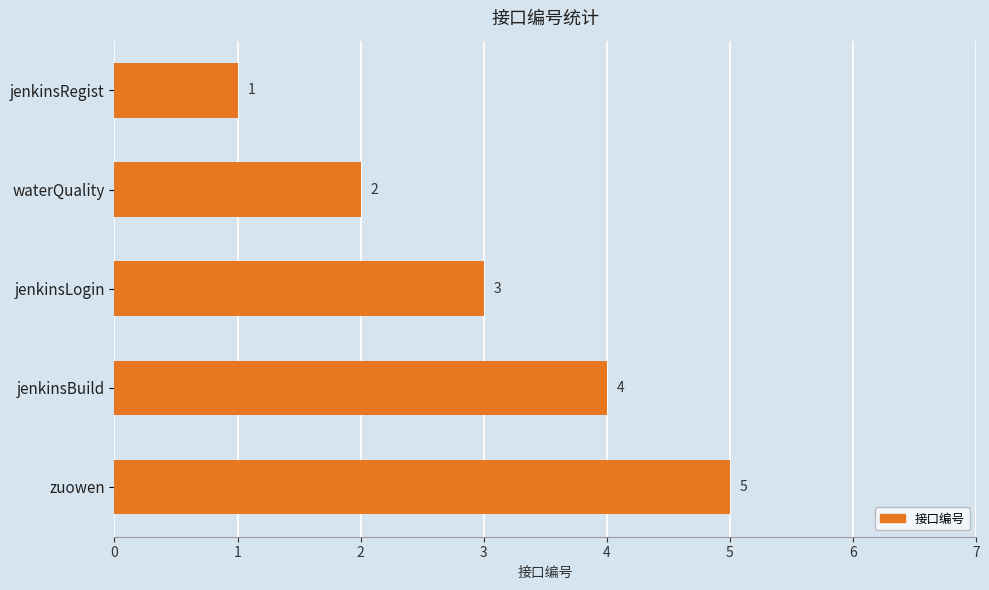

The chart shows a value of 2 at waterQuality. True or false?

True